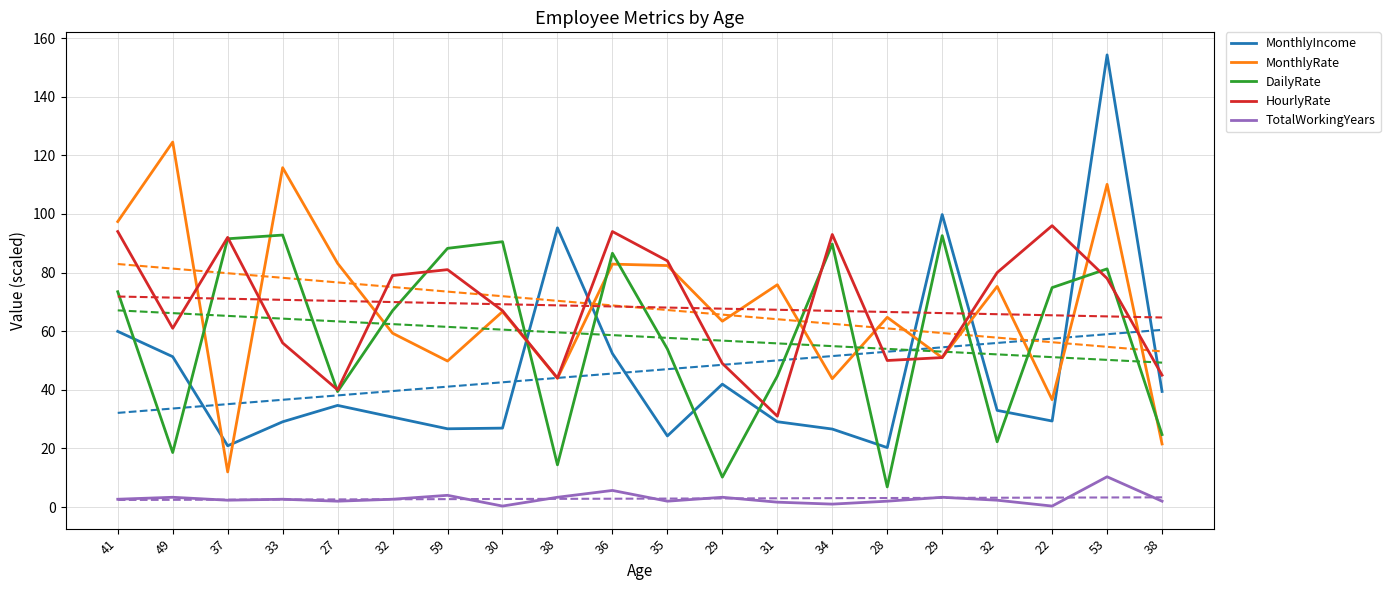

What is the label of the 7th point from the right?

34